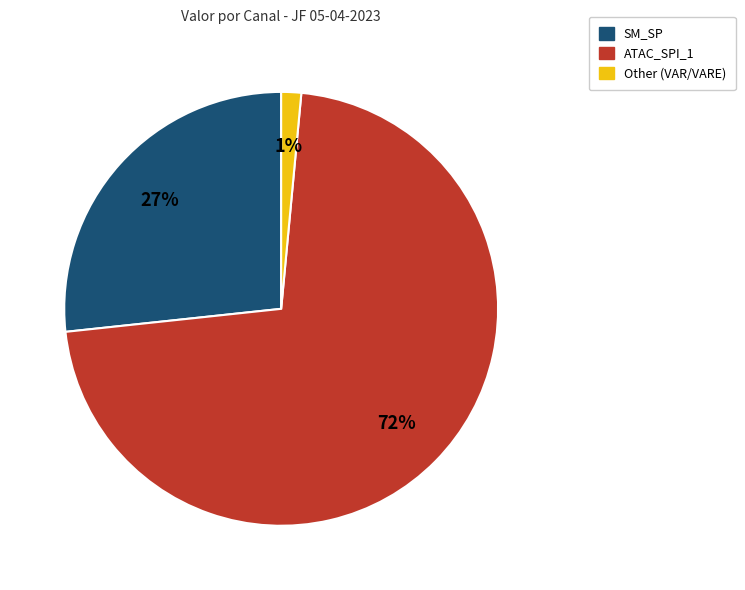

To the nearest percent, what is the average slice percentage?

33%